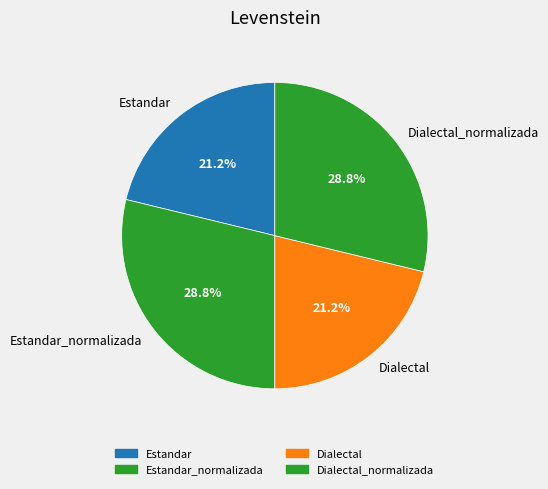

Is it true that Estandar is 21% of the pie?

True